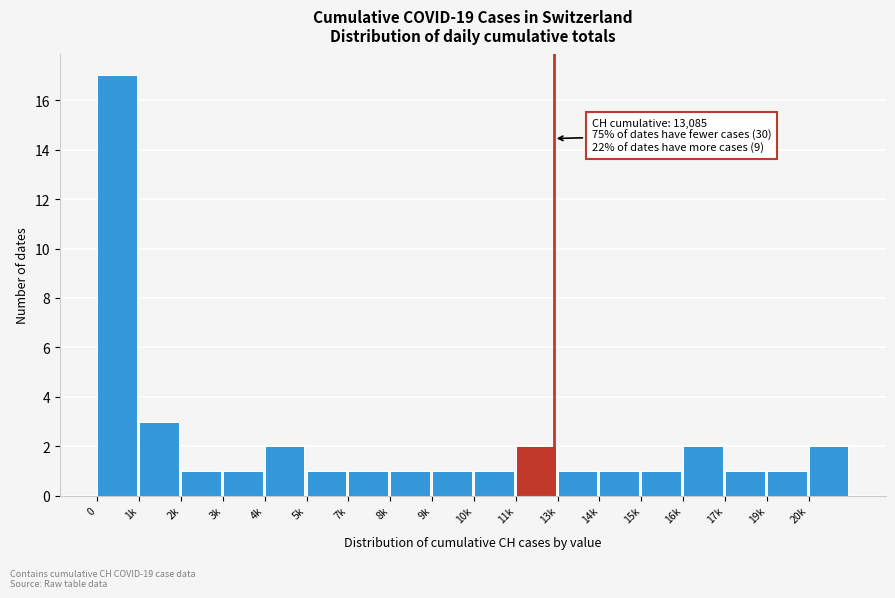

Reading right to left, list all the values displayed in this chart.

20k=2	19k=1	17k=1	16k=2	15k=1	14k=1	13k=1	11k=2	10k=1	9k=1	8k=1	7k=1	5k=1	4k=2	3k=1	2k=1	1k=3	0=17